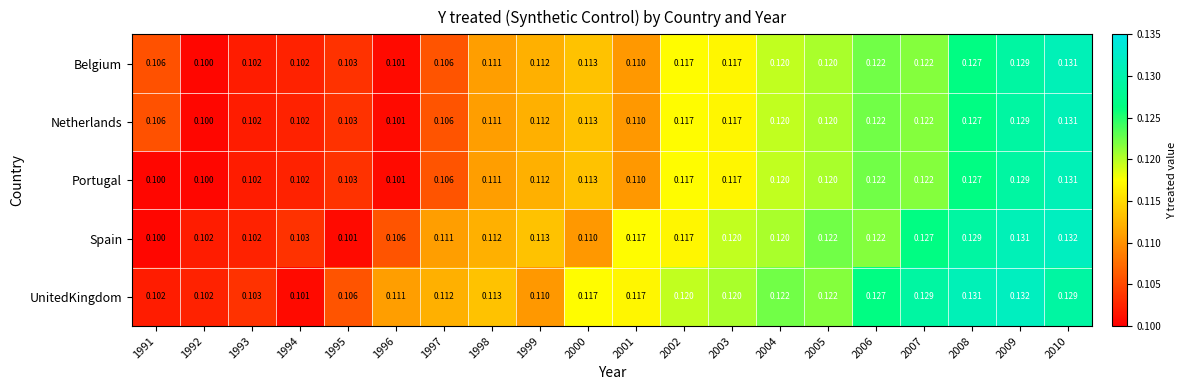

Which series has the largest range (max minus min)?

Spain